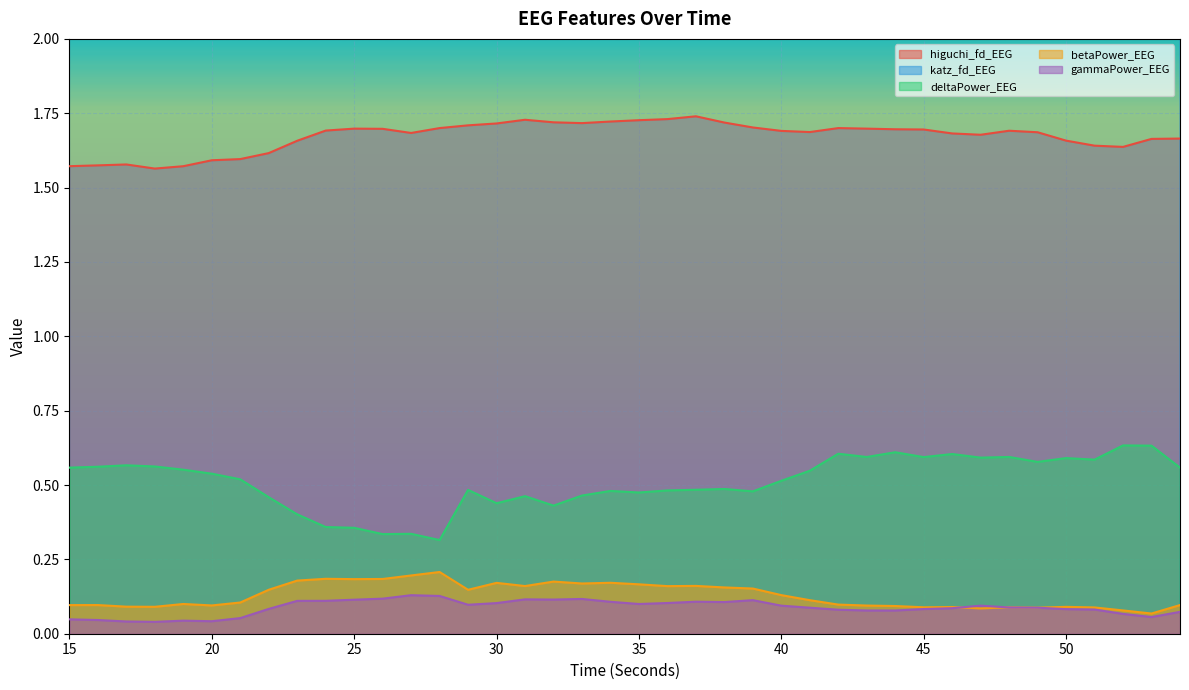

At 28, list the series in order from largest to smallest.

katz_fd_EEG, higuchi_fd_EEG, deltaPower_EEG, betaPower_EEG, gammaPower_EEG